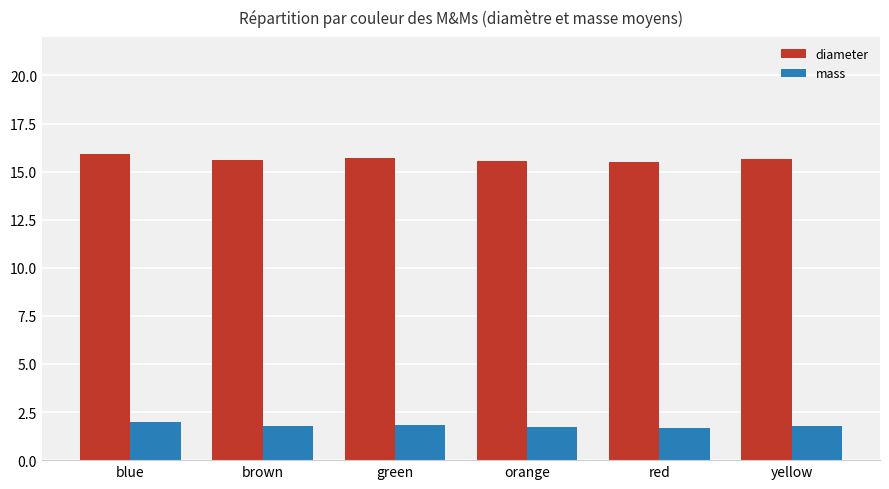

Which series has the widest spread of values?

diameter